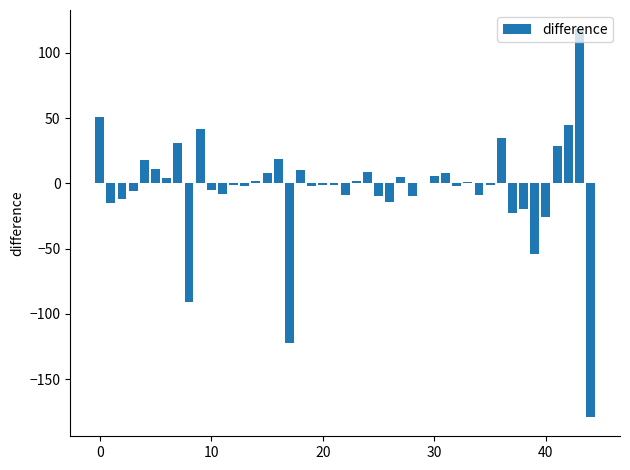

What is the maximum value shown in the chart?

118